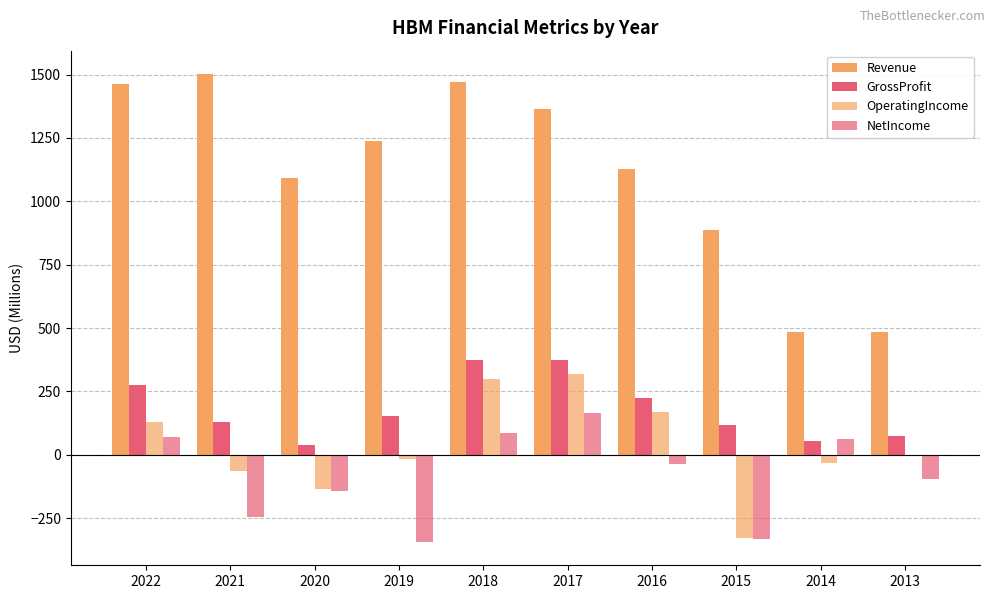

Rank the categories by OperatingIncome value from highest to lowest.

2017, 2018, 2016, 2022, 2013, 2019, 2014, 2021, 2020, 2015